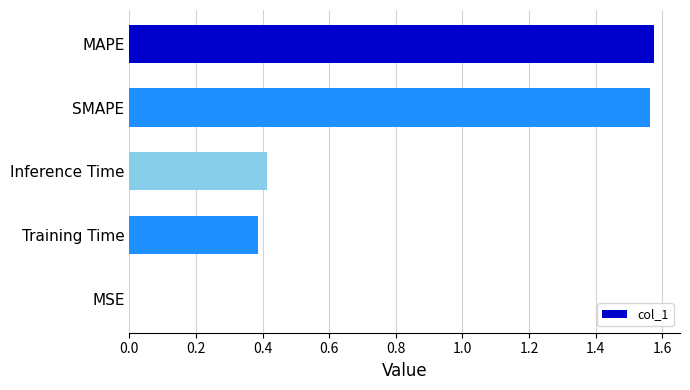

The chart shows a value of 0.7 at SMAPE. True or false?

False